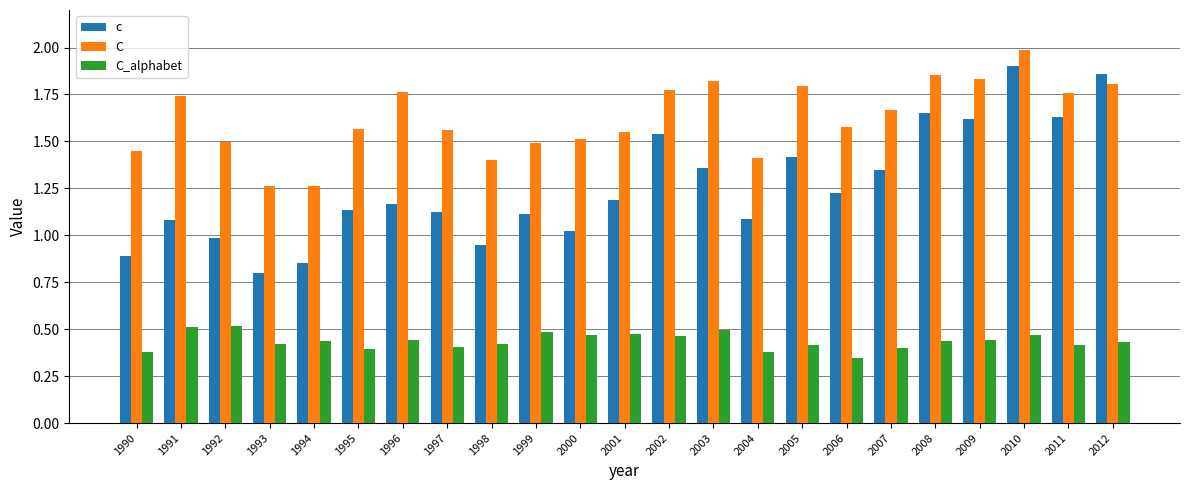

At which category is the sum across all series the highest?

2010